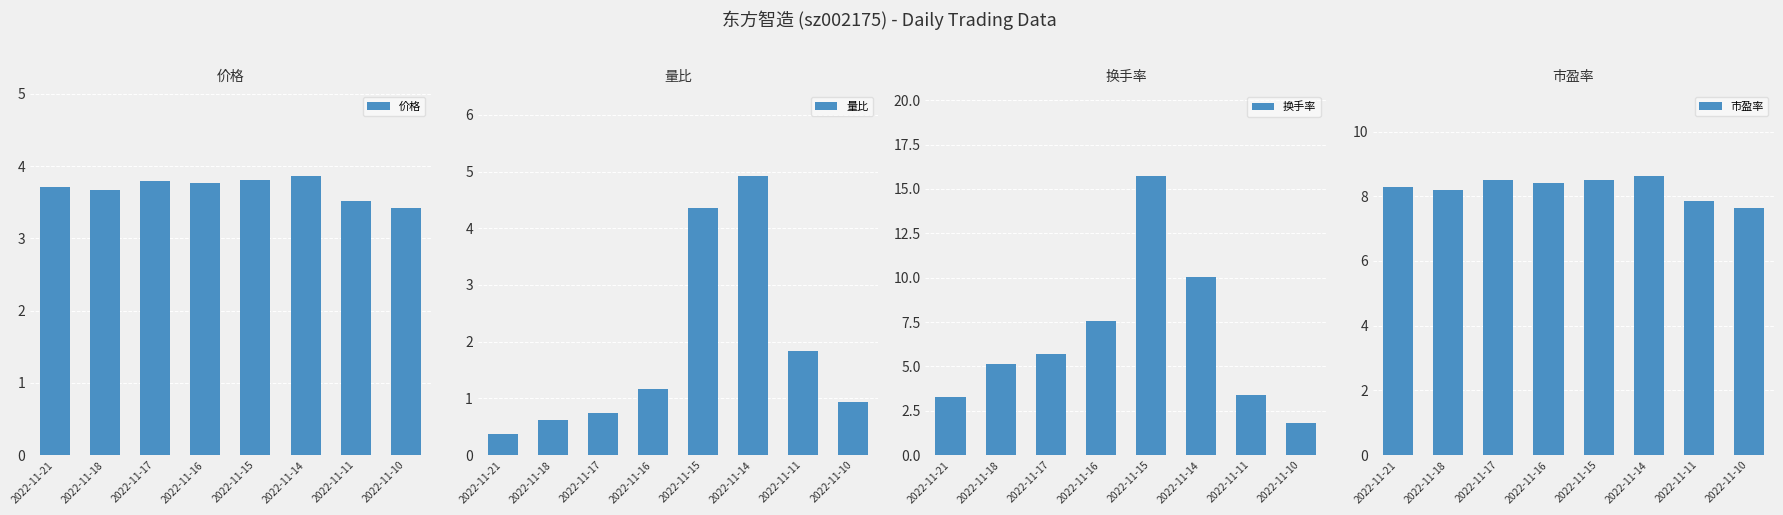

Which has a higher value, 2022-11-14 or 2022-11-10?

2022-11-14